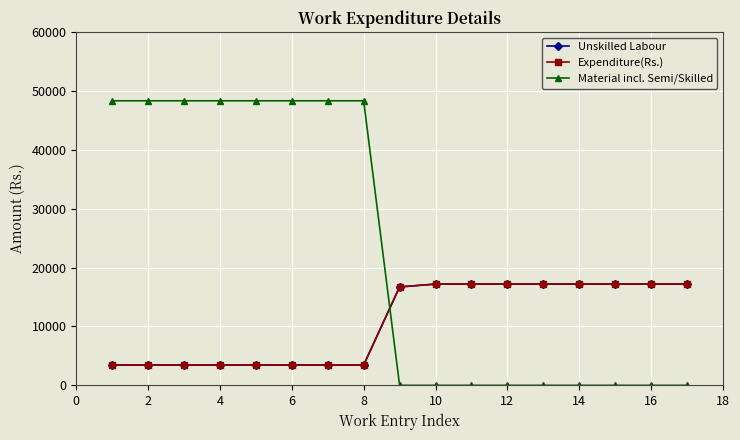

List the series in order of their peak value, lowest first.

Unskilled Labour, Expenditure(Rs.), Material incl. Semi/Skilled